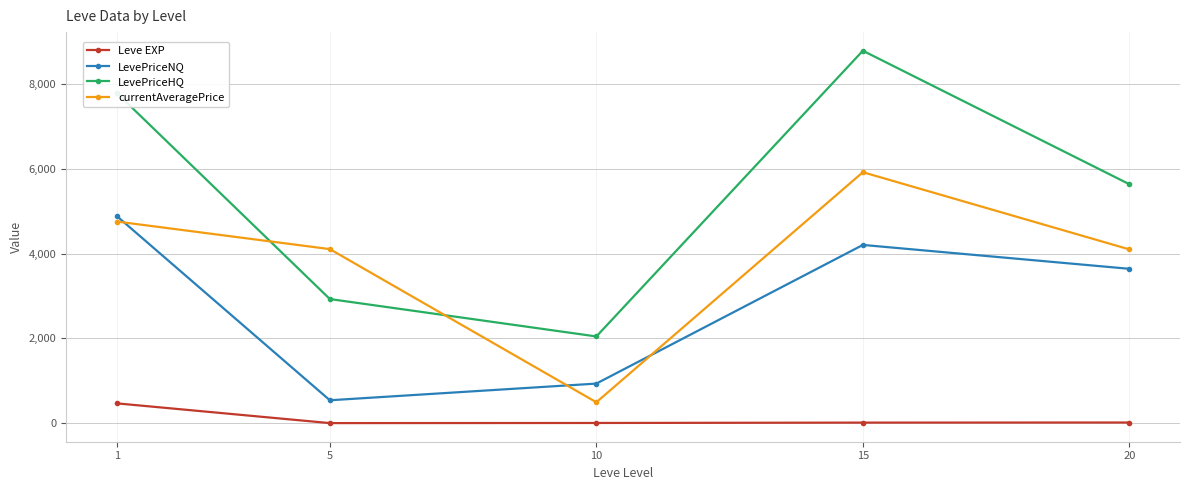

What is the value of the LevePriceNQ point at the 4th from the left?

4207.5